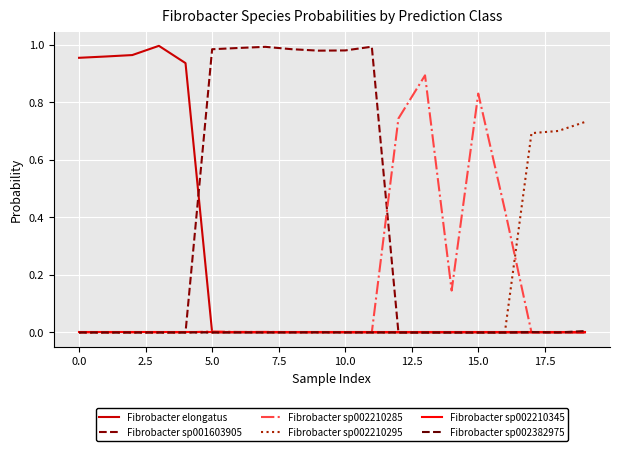

How many lines are shown in the chart?

6